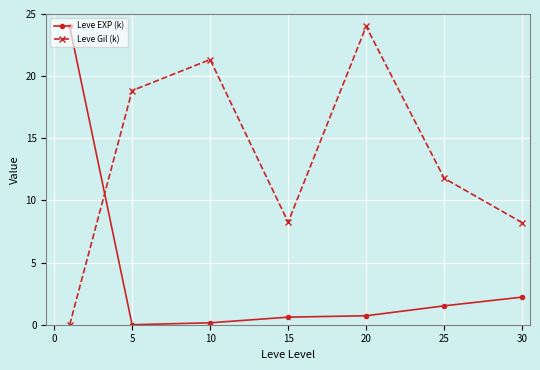

Count the number of data series in this chart.

2